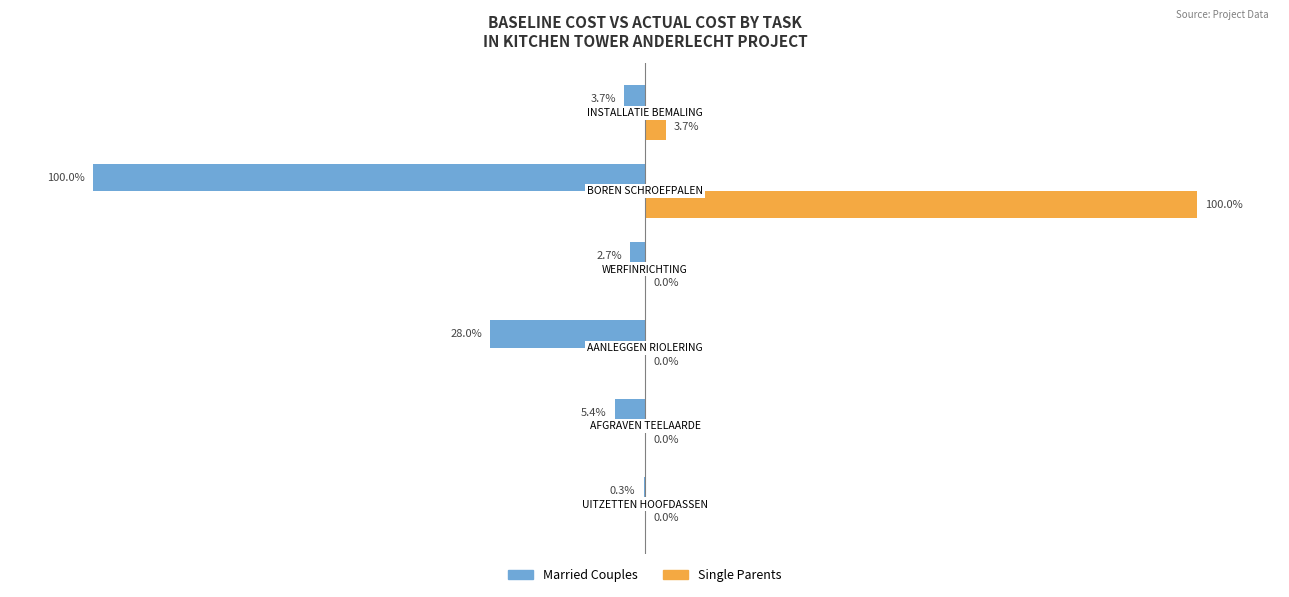

Which series has the largest total across all categories?

Single Parents